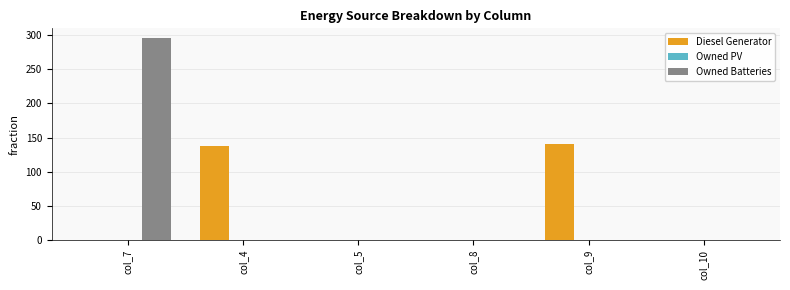

At which category is the sum across all series the highest?

col_7